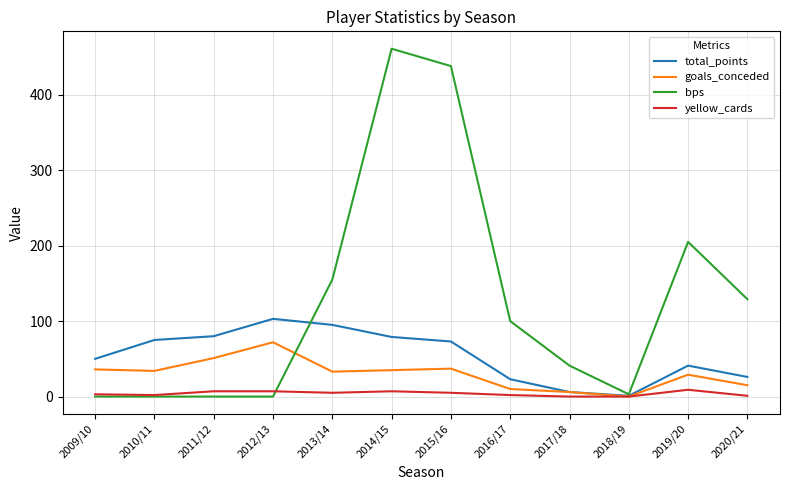

Rank the series by their average value, from highest to lowest.

bps, total_points, goals_conceded, yellow_cards